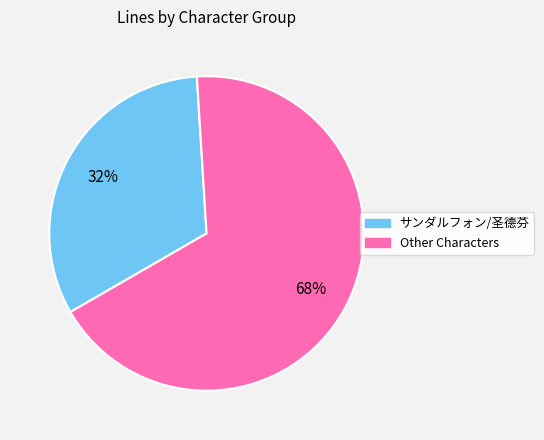

Does any single category account for the majority?

Yes